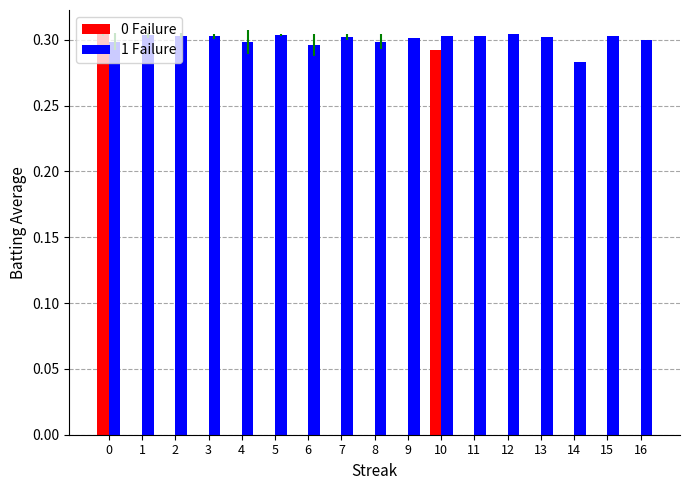

Which series has the largest total across all categories?

1 Failure